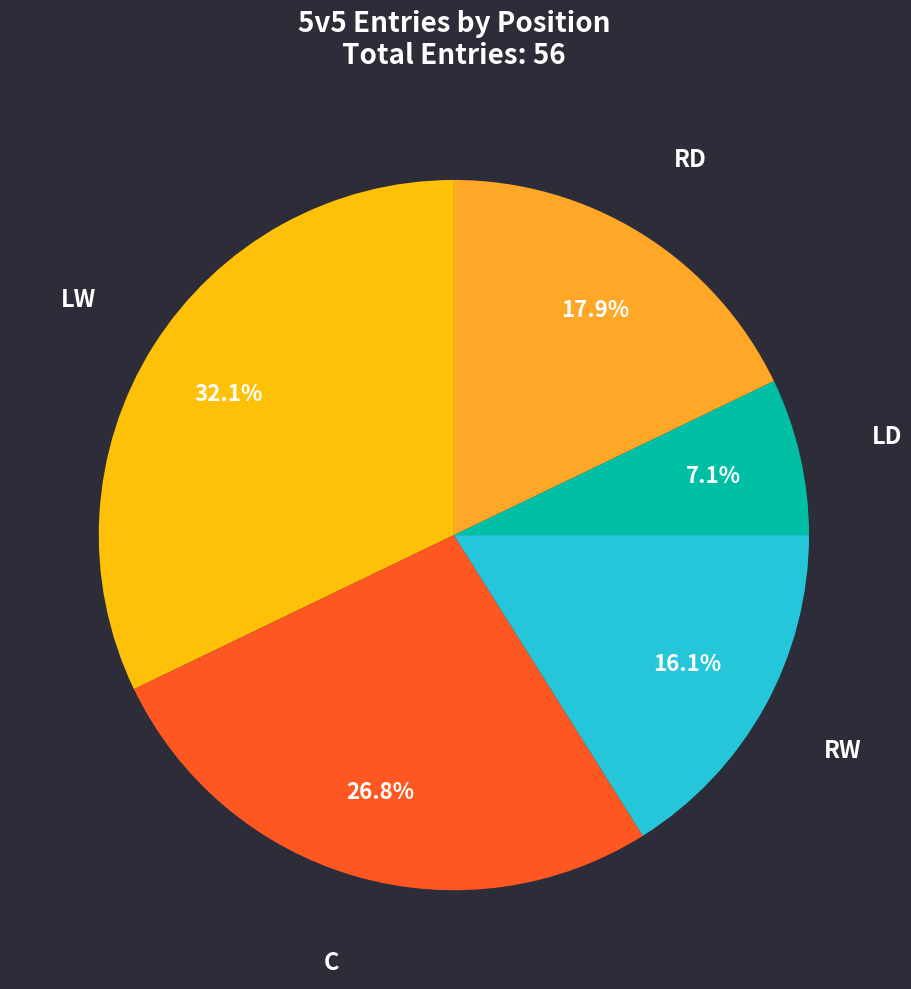

Does C account for over 50% of the chart?

No